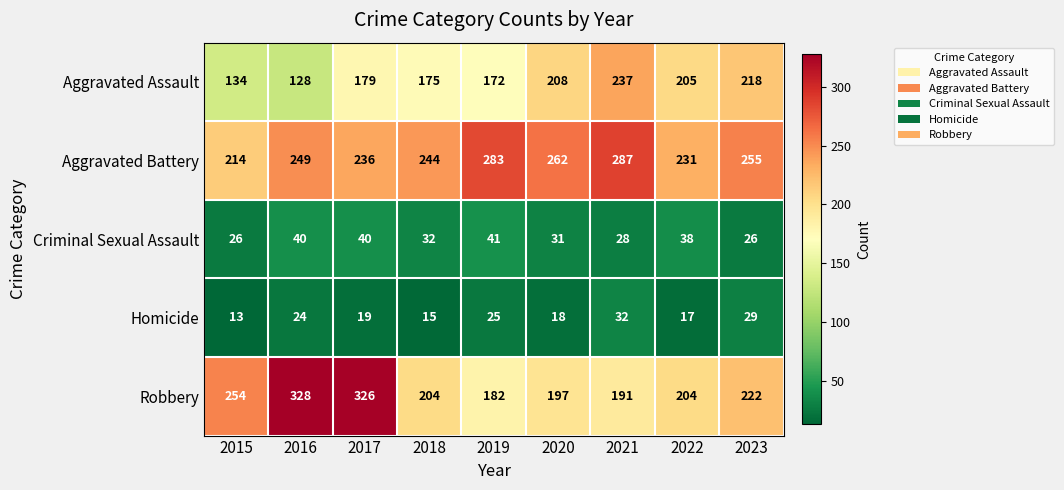

The Homicide series shows 32 at 2021. True or false?

True